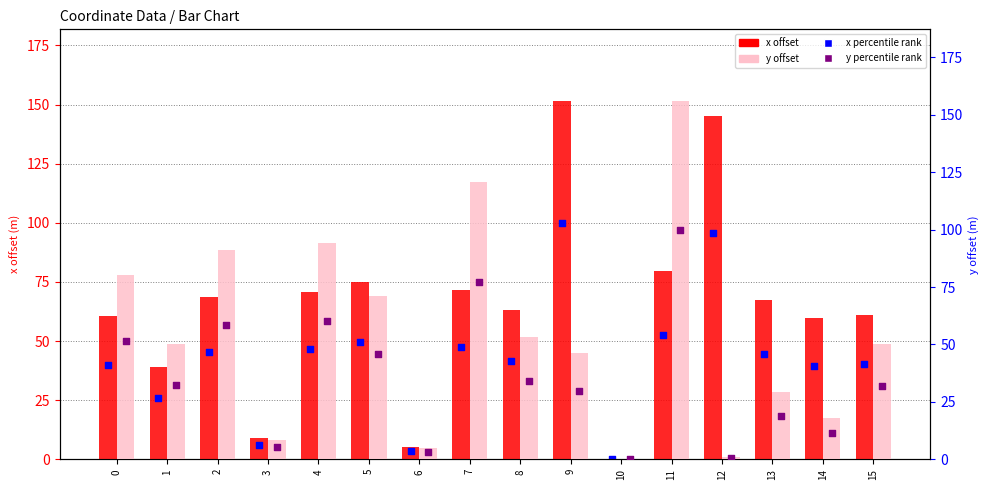

At how many categories does at least one series exceed 64?

9